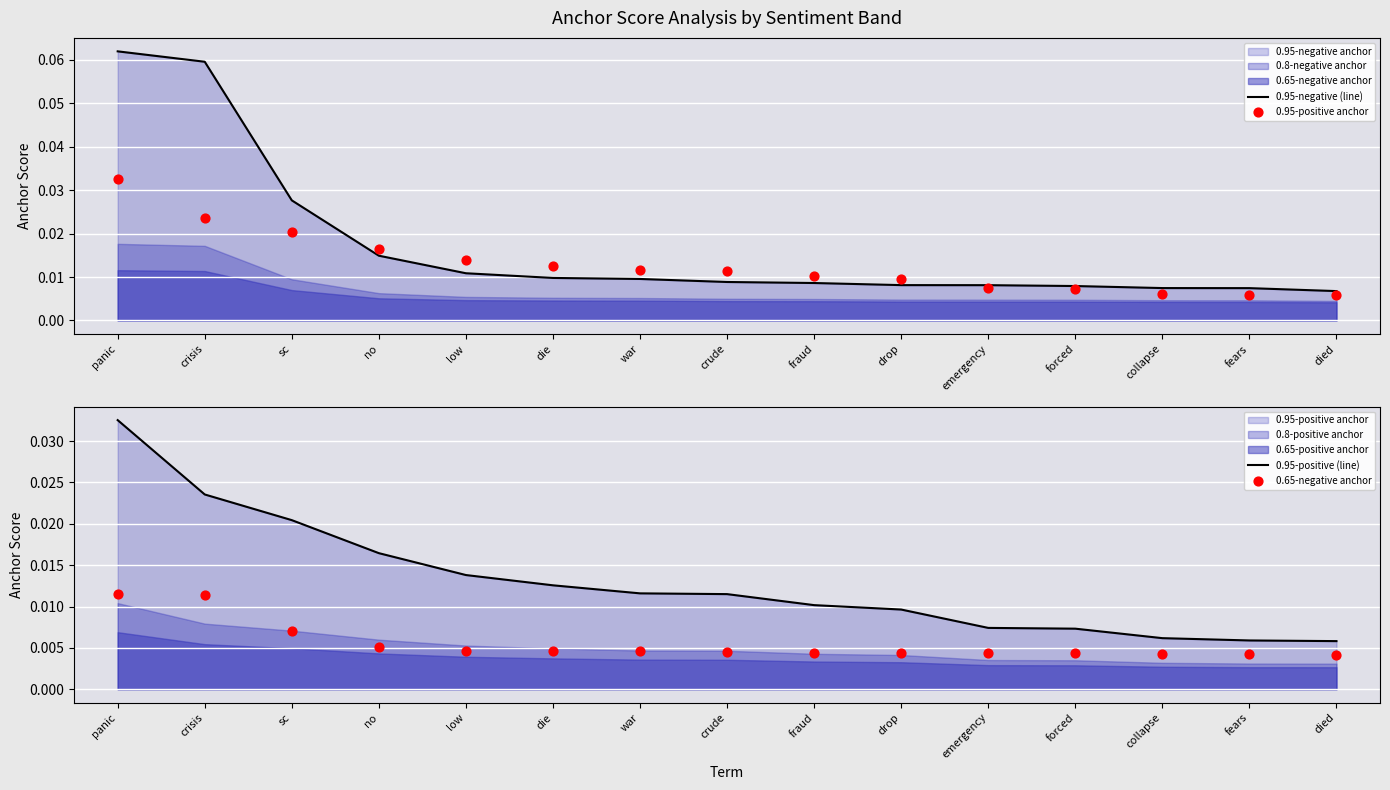

Which series reaches the minimum Y coordinate?

0.65-negative anchor